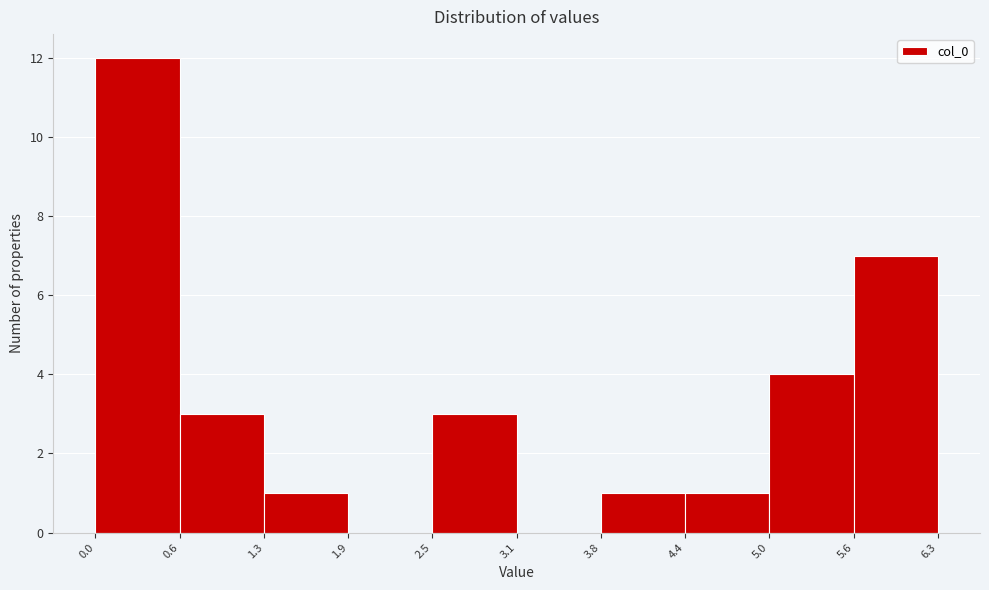

Reading left to right, transcribe this chart: for each bar, give the range it covers on the x-axis and its height. The values are not printed on the chart, so give them approximately, as read against the axis.

0.0 to 0.6: 12
0.6 to 1.3: 3
1.3 to 1.9: 1
1.9 to 2.5: 0
2.5 to 3.1: 3
3.1 to 3.8: 0
3.8 to 4.4: 1
4.4 to 5.0: 1
5.0 to 5.6: 4
5.6 to 6.3: 7